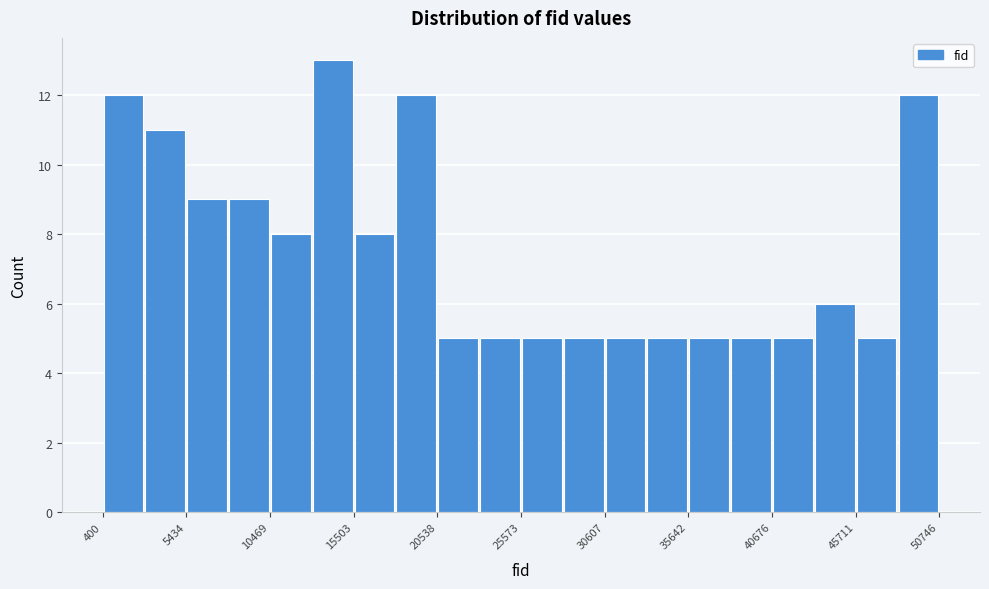

Around what value on the x-axis is the tallest bar? Give the approximate position of its centre, as read against the axis.

14000